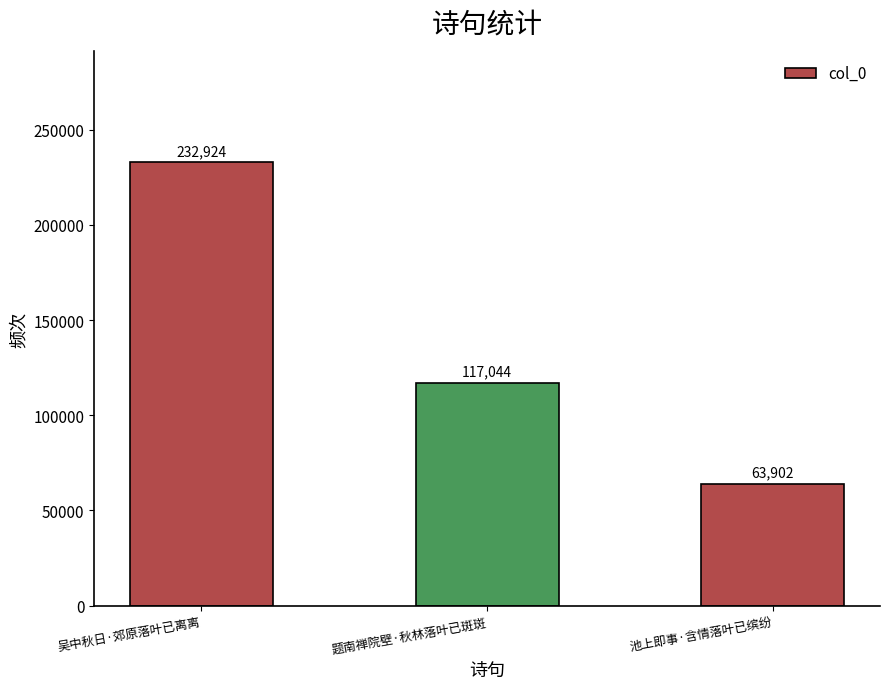

What is the difference between the maximum and minimum values?

169022